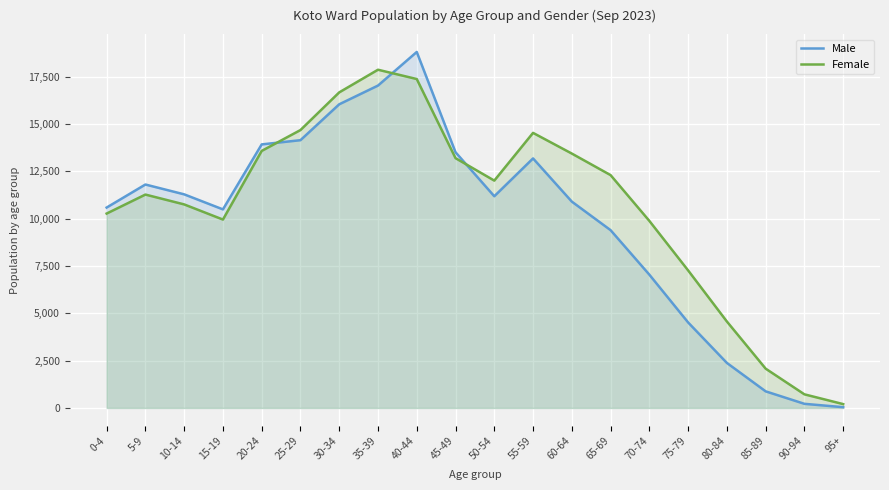

Reading left to right, transcribe all the data shown in this chart.

Male: 0-4=10588	5-9=11805	10-14=11286	15-19=10491	20-24=13924	25-29=14147	30-34=16043	35-39=17032	40-44=18807	45-49=13510	50-54=11185	55-59=13184	60-64=10902	65-69=9394	70-74=7043	75-79=4519	80-84=2380	85-89=879	90-94=220	95+=42
Female: 0-4=10271	5-9=11274	10-14=10754	15-19=9954	20-24=13580	25-29=14682	30-34=16672	35-39=17869	40-44=17377	45-49=13197	50-54=12012	55-59=14533	60-64=13440	65-69=12302	70-74=9883	75-79=7268	80-84=4568	85-89=2078	90-94=721	95+=205